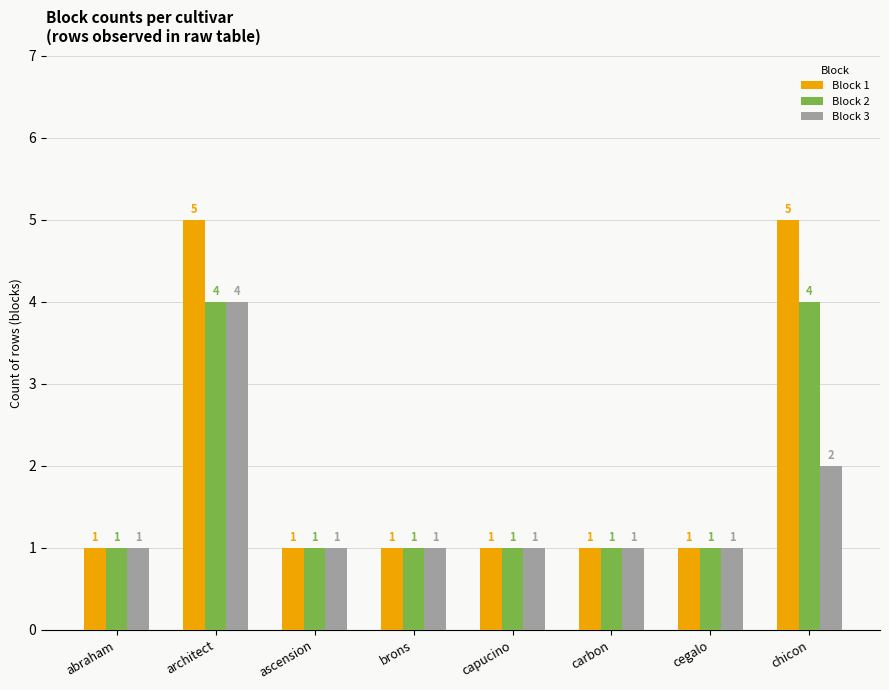

List the series in order of their overall mean, lowest first.

Block 3, Block 2, Block 1